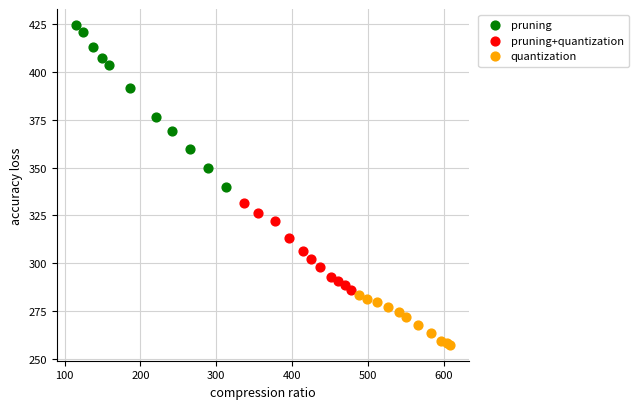

Which series contains the lowest Y value?

quantization